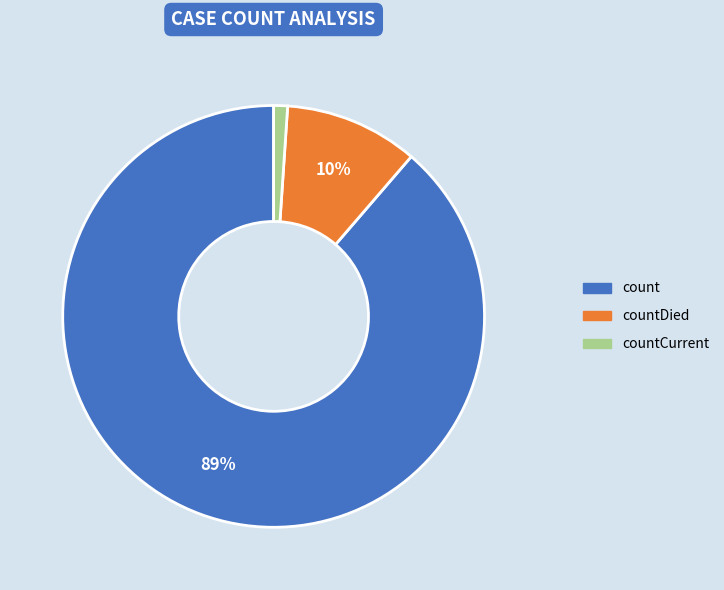

Count the number of slices in the pie.

3